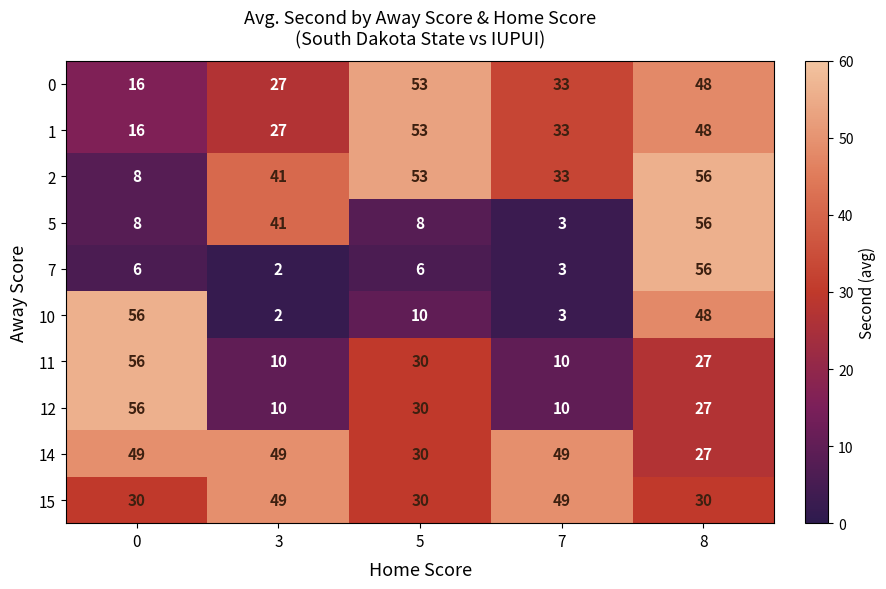

What is the highest value of the 15 series?

49